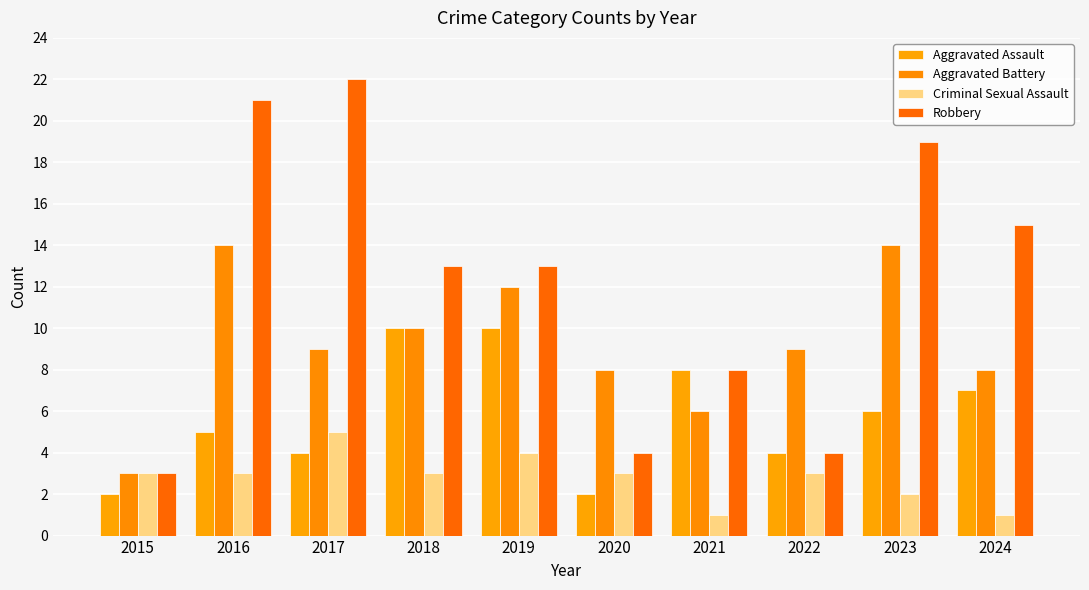

Count the number of data series in this chart.

4